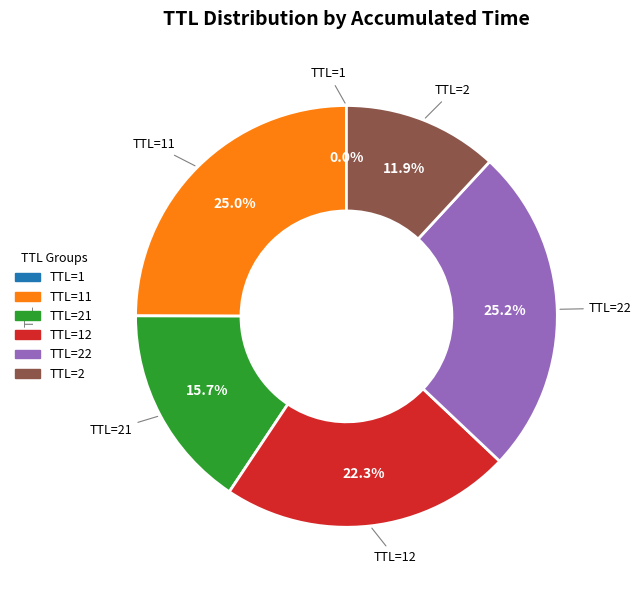

Does any single category account for the majority?

No